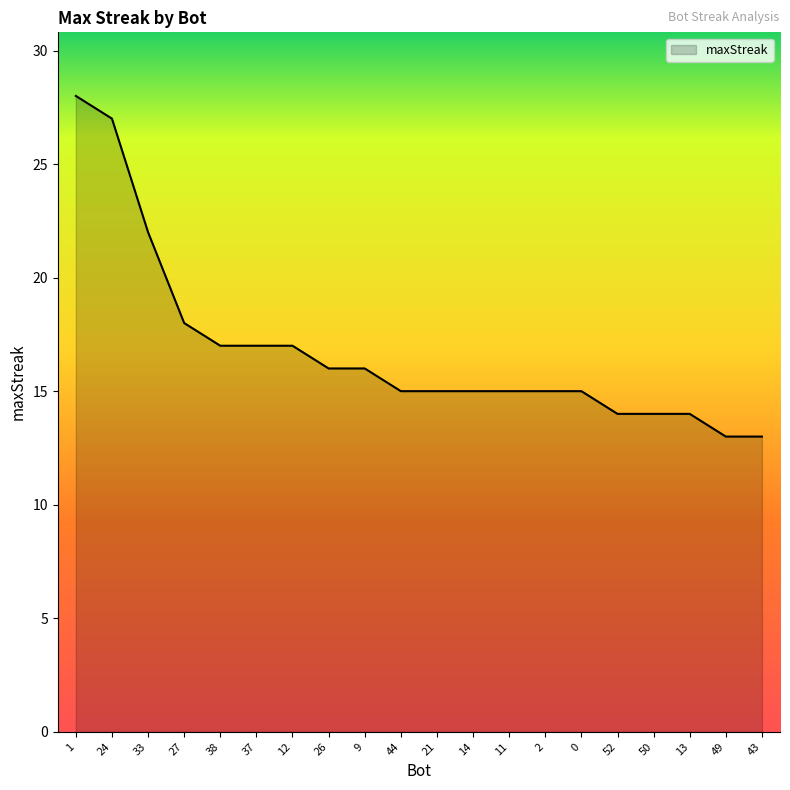

Which has a higher value, 9 or 12?

12